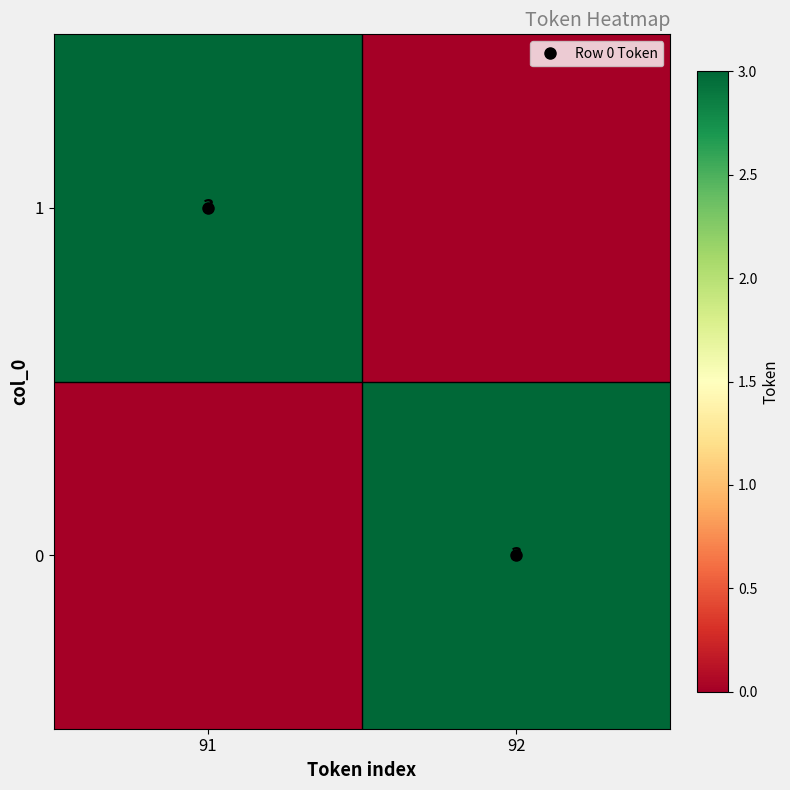

What is the difference between the highest and lowest values at 91?

3